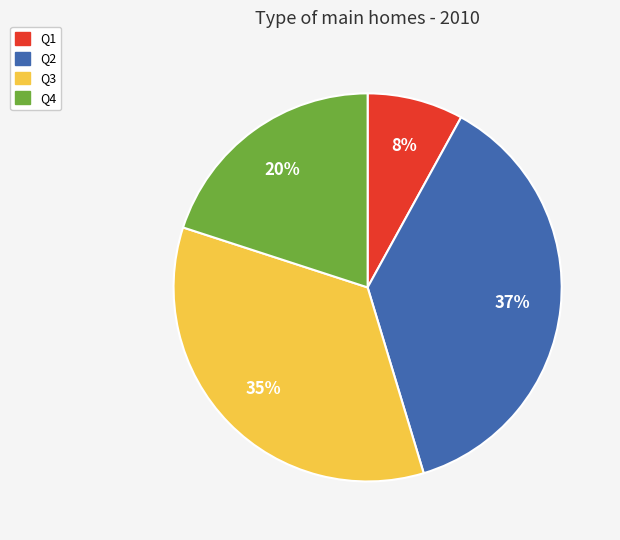

Which slice is the smallest?

Q1